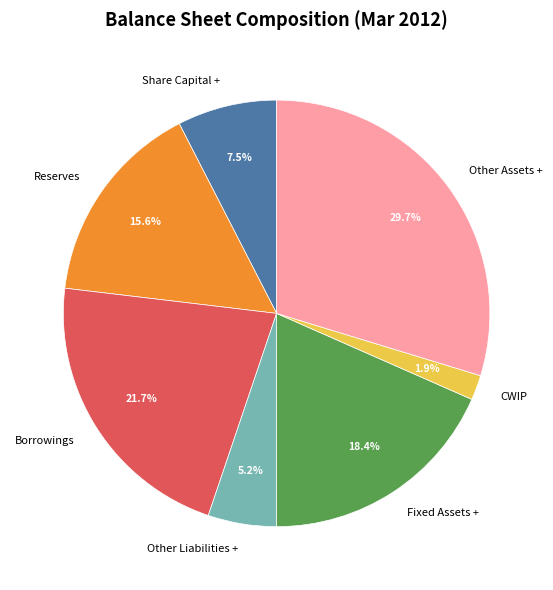

Which slice is the largest?

Other Assets +